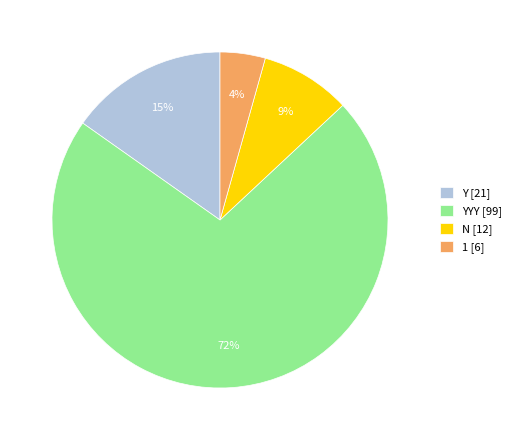

The 1 [6] slice represents 4% of the pie. True or false?

True